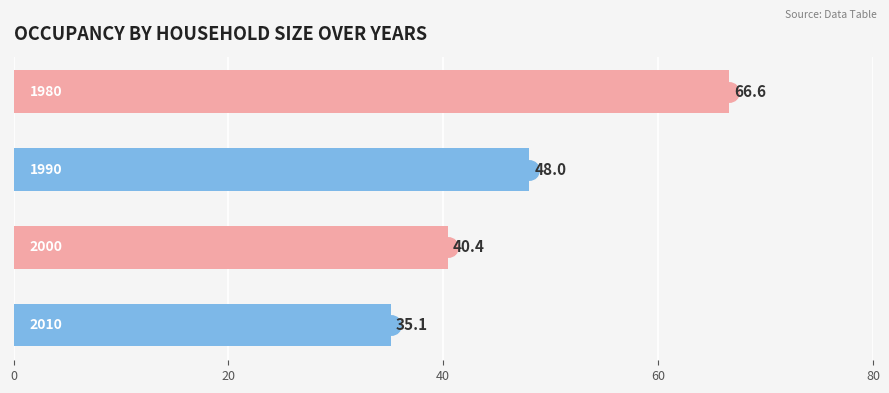

How many values are below 48?

2